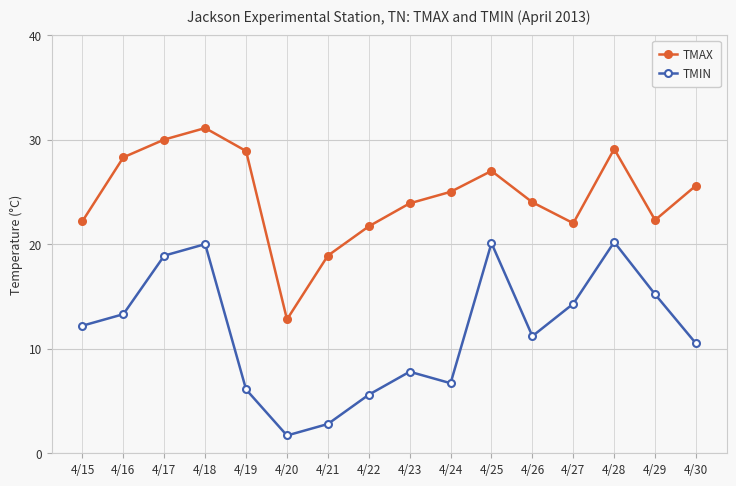

What is the spread (max minus min) of values at 4/20?

11.1